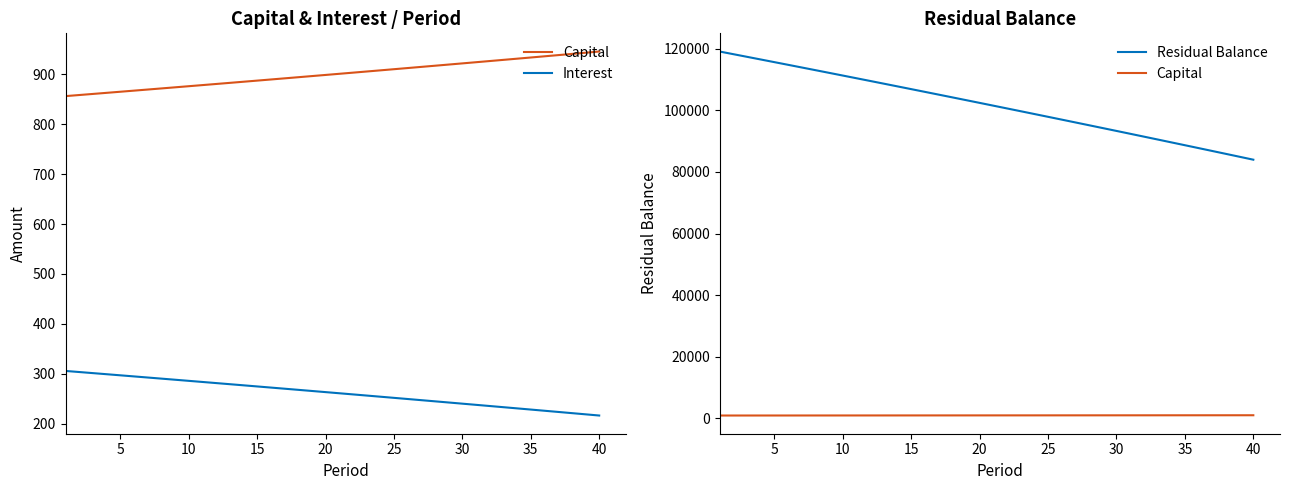

The value of Capital at 21 is 224.8. True or false?

False